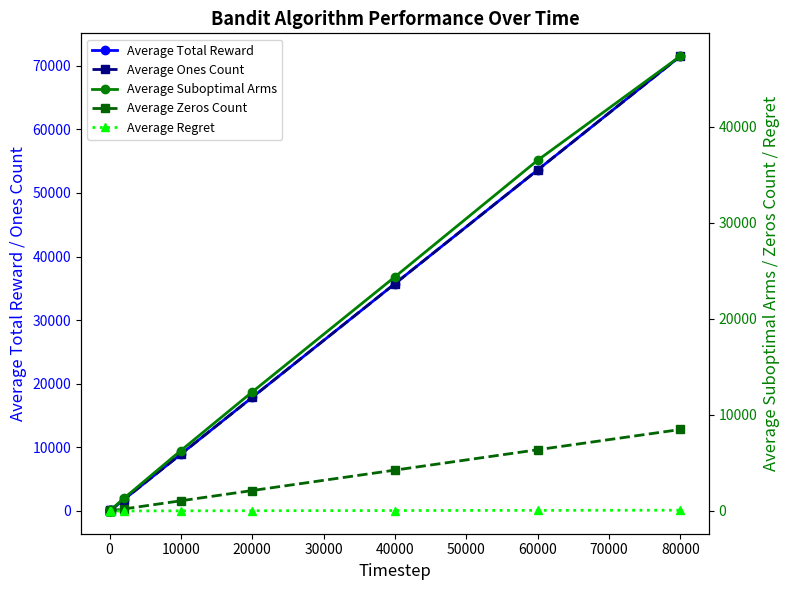

What is the difference between the maximum and second lowest values in the Average Total Reward series?

71516.8